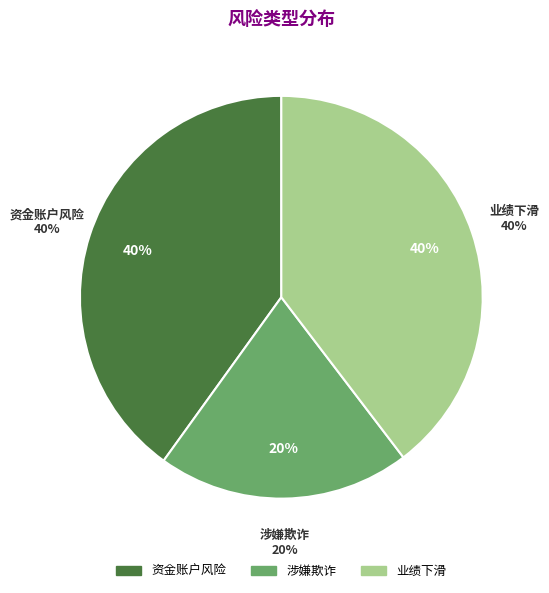

To the nearest percent, what is the average slice percentage?

33%